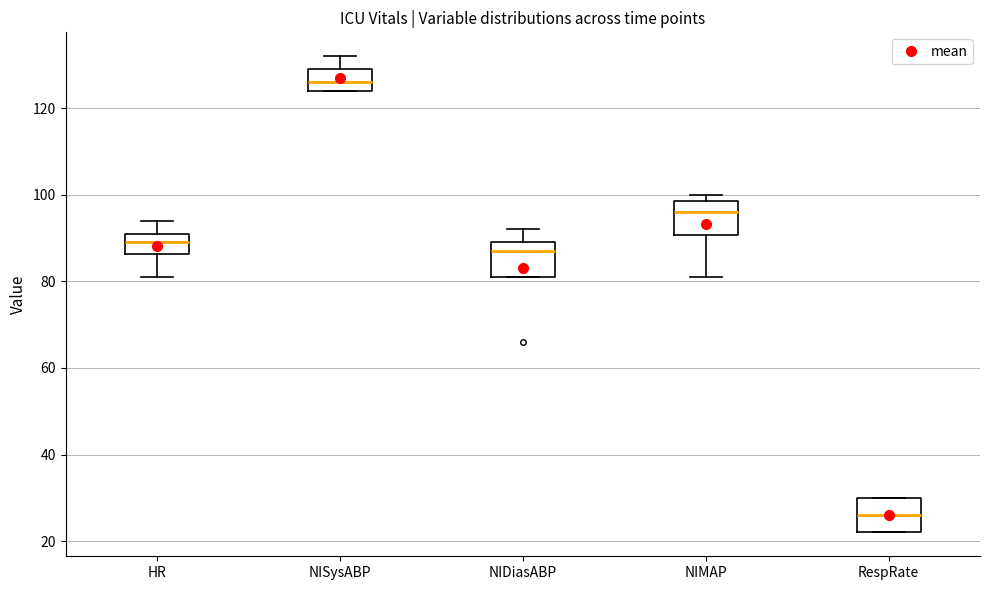

Reading left to right, transcribe this box plot: for each box, give where its median line is, the range the box spans, and where its two whiskers end, as read against the y-axis. The values are not printed on the chart, so give them approximately, as read against the axis.

HR: median 90, box 86 to 92, whiskers 82 to 94
NISysABP: median 126, box 124 to 130, whiskers 124 to 132
NIDiasABP: median 88, box 82 to 90, whiskers 82 to 92
NIMAP: median 96, box 90 to 98, whiskers 82 to 100
RespRate: median 26, box 22 to 30, whiskers 22 to 30